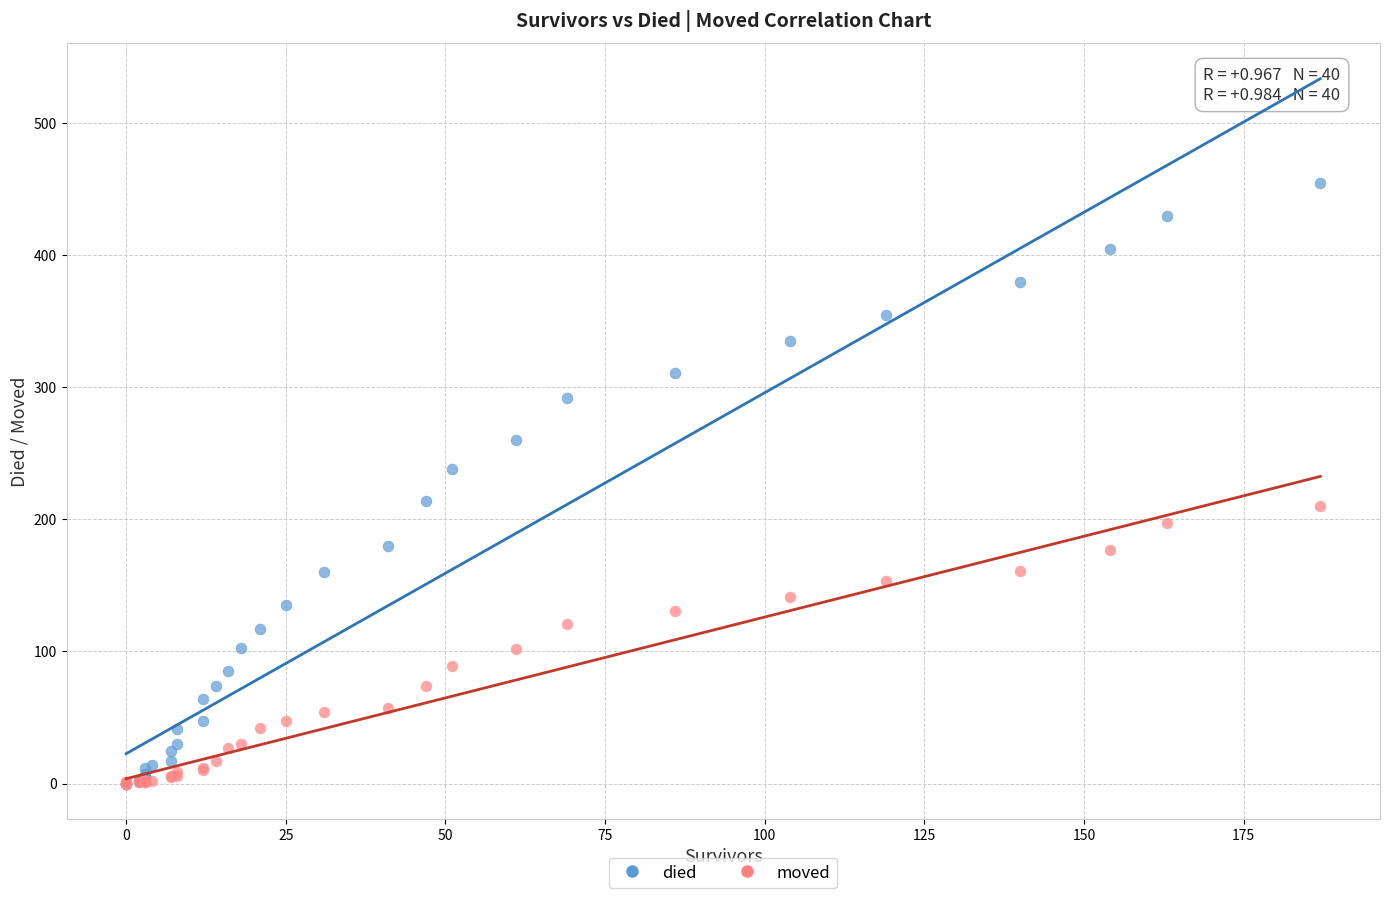

What are all the series names shown in the legend?

died, moved